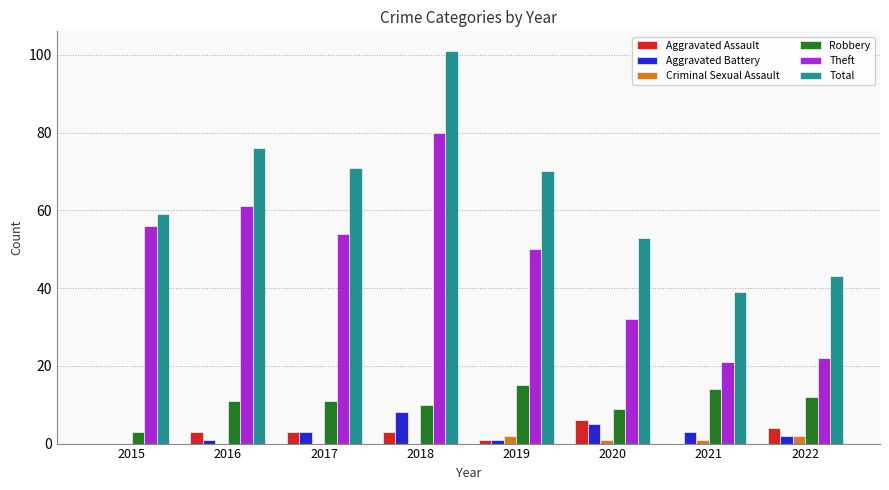

Is it true that Robbery equals 3 at 2018?

False